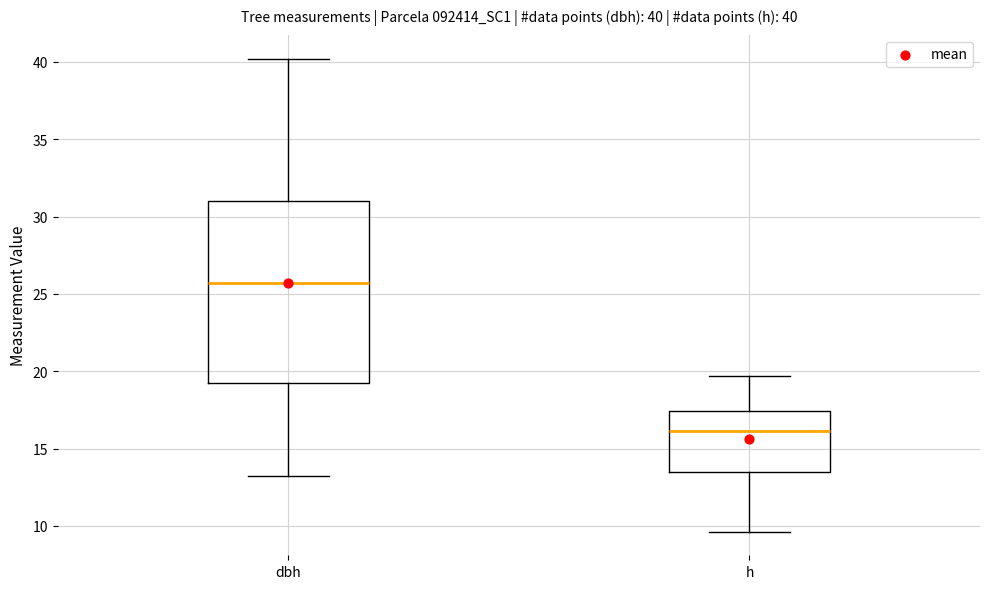

Which box is the tallest, from its lower edge to its upper edge?

dbh